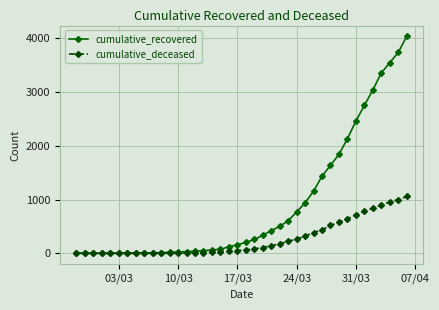

What is the maximum value shown in the chart?

4028